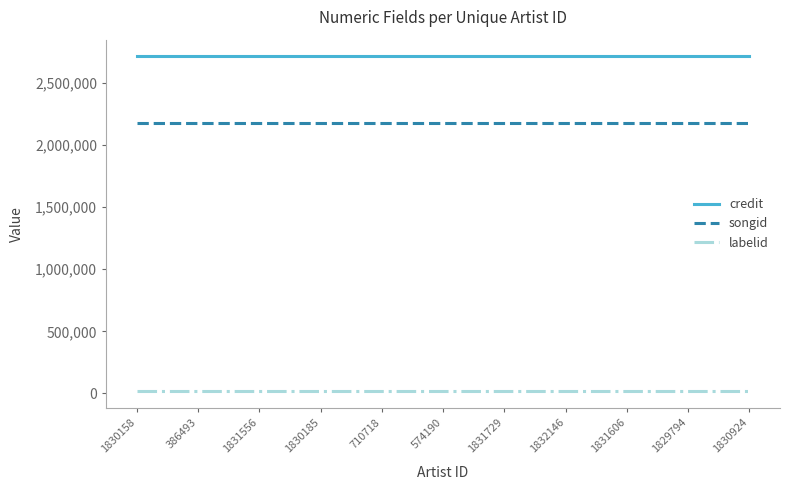

Is it true that songid equals 569769 at 1831606?

False